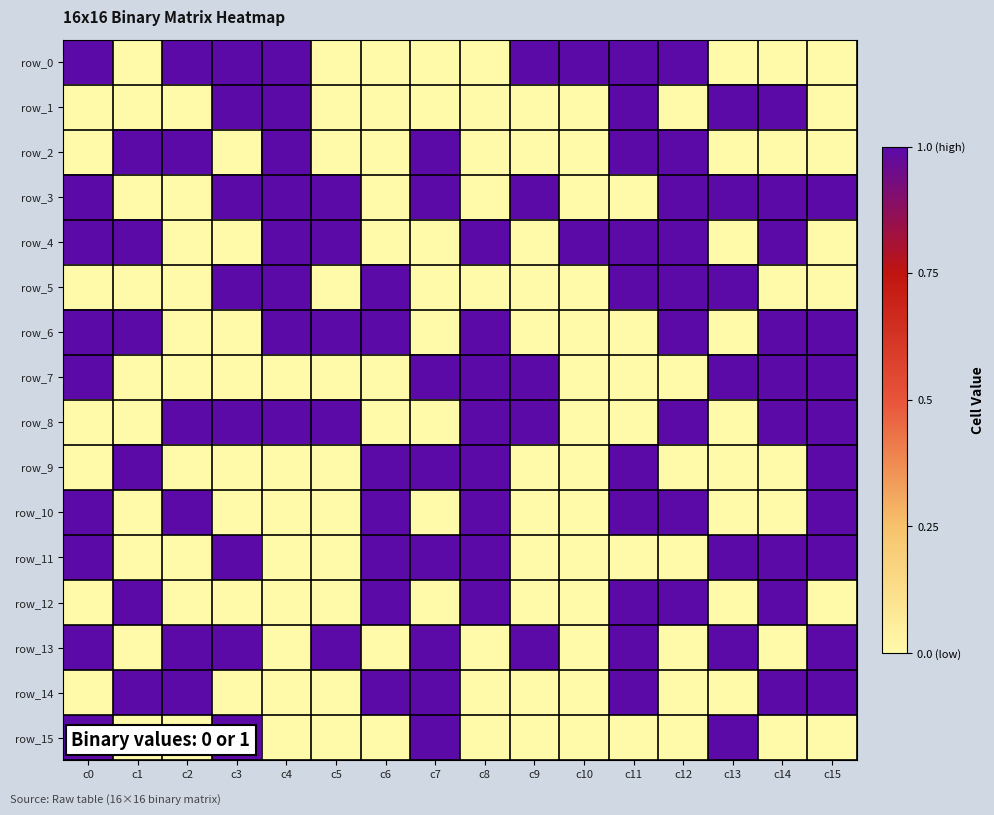

Which series has the largest total across all categories?

row_3